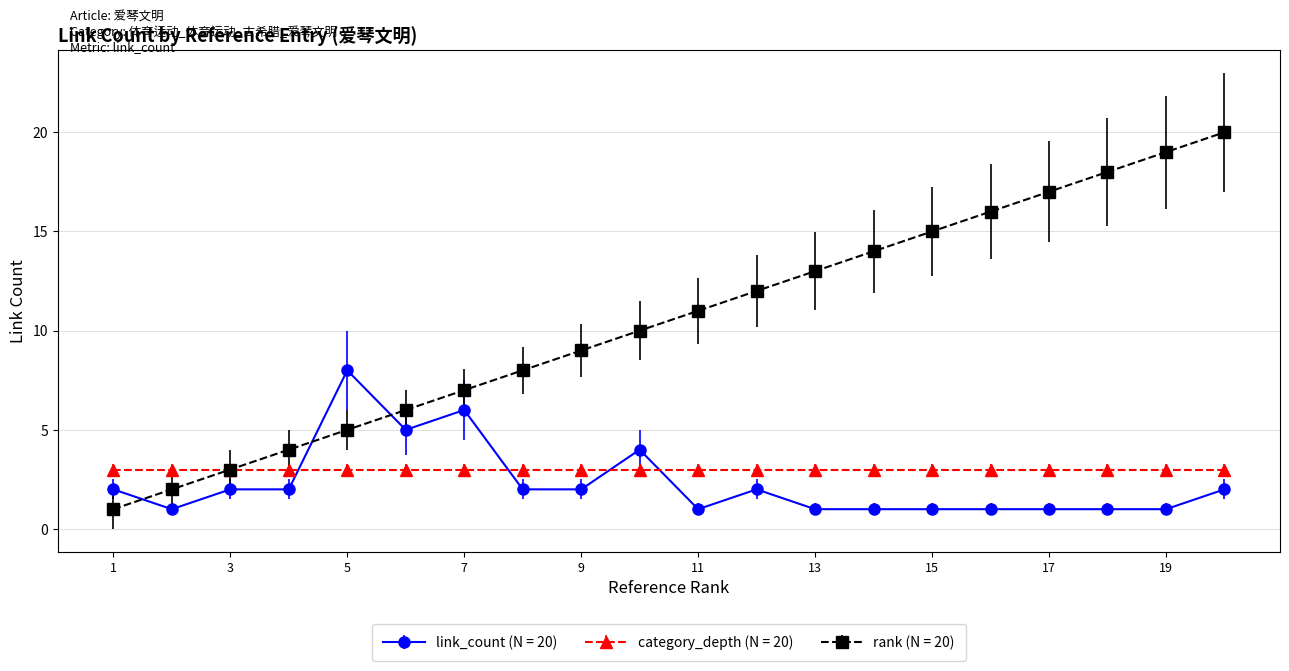

Count the number of data series in this chart.

3